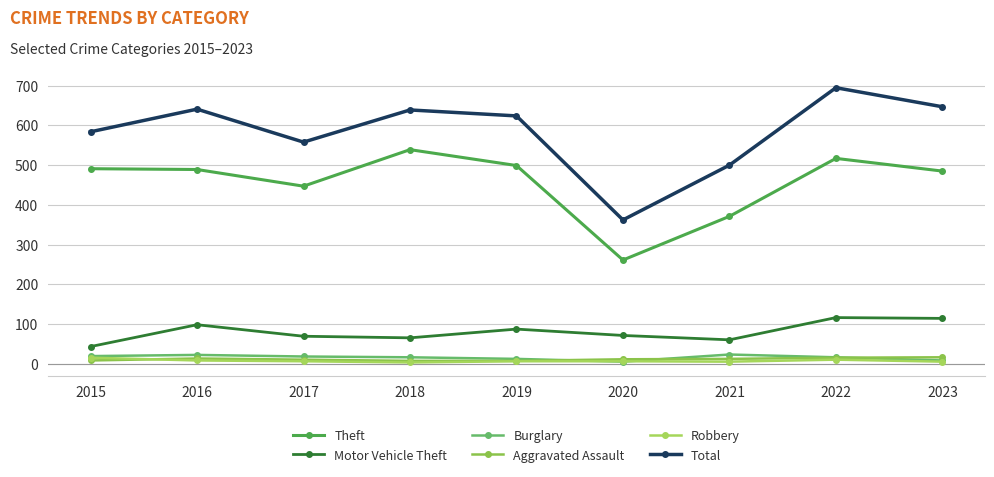

At how many categories does at least one series exceed 57?

9